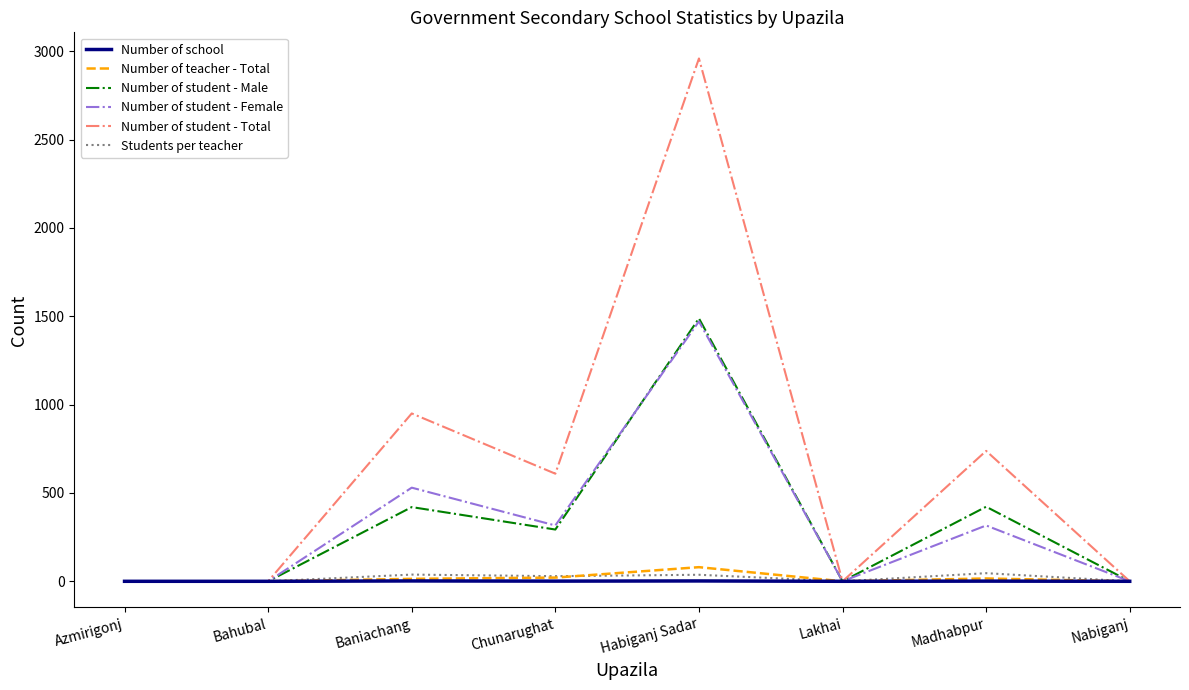

Does the chart display data point markers on the line(s)?

No